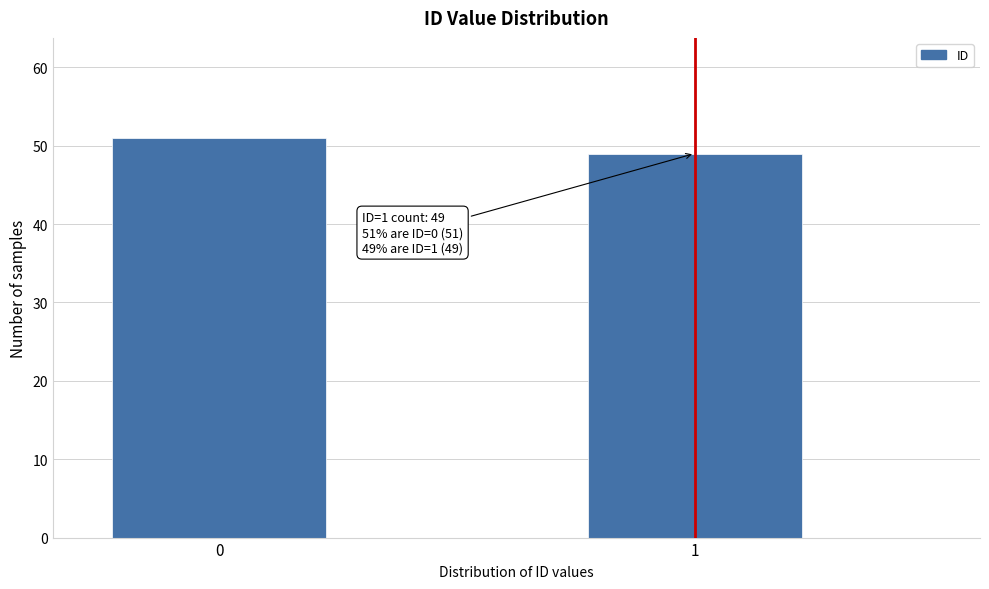

Reading left to right, extract all data points from this chart.

0=51	1=49